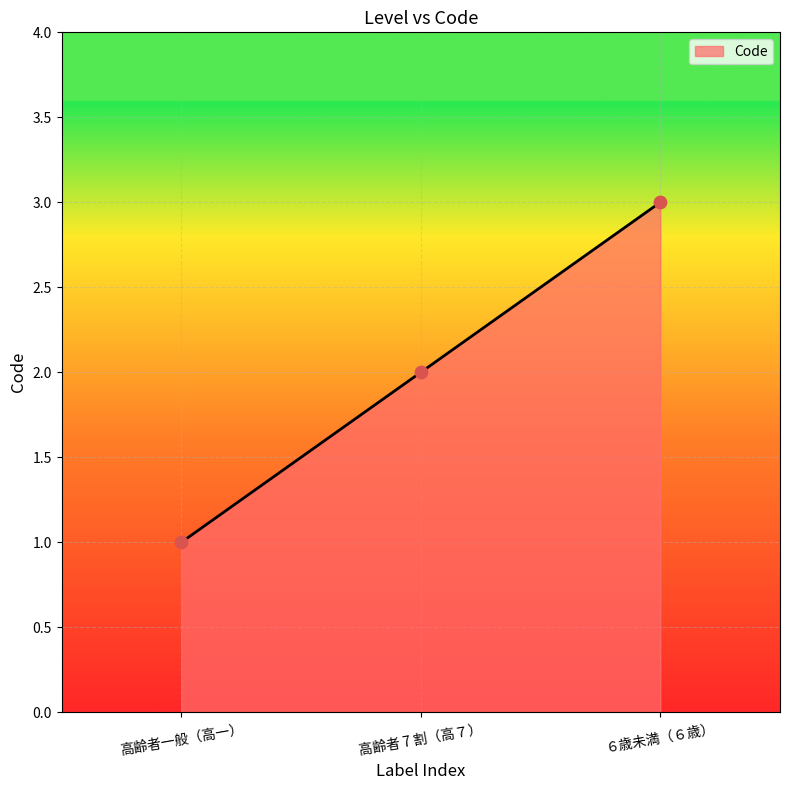

Approximately how many times larger is the value at 高齢者一般（高一） compared to ６歳未満（６歳）?

0.3